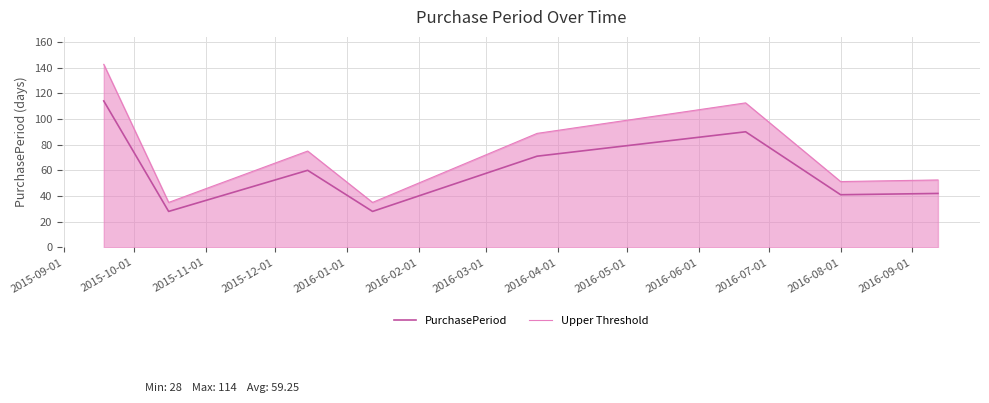

What is the lowest value of the PurchasePeriod series?

28.0